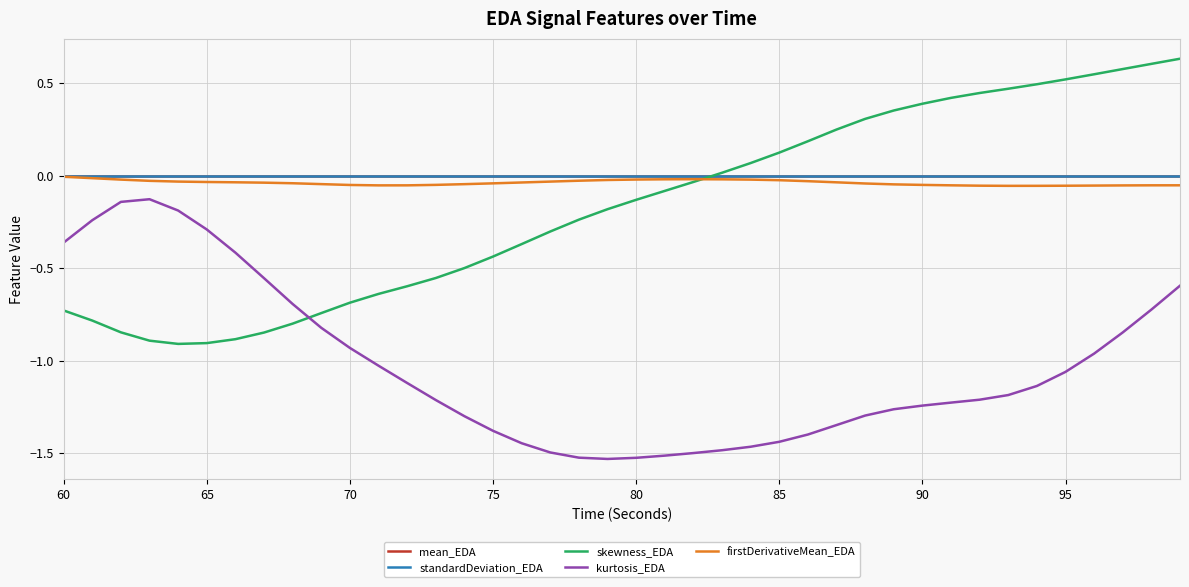

True or false: kurtosis_EDA and mean_EDA intersect in this chart.

False